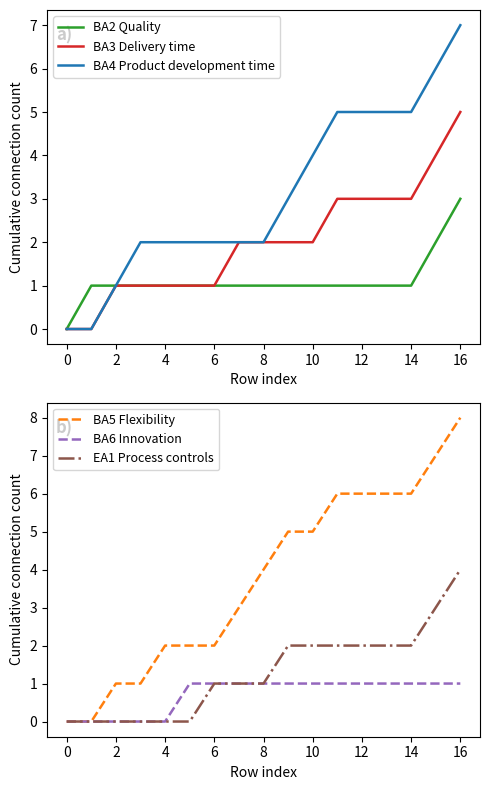

Reading left to right, list all the values displayed in this chart.

BA2 Quality: 0	1	1	1	1	1	1	1	1	1	1	1	1	1	1	2	3
BA3 Delivery time: 0	0	1	1	1	1	1	2	2	2	2	3	3	3	3	4	5
BA4 Product development time: 0	0	1	2	2	2	2	2	2	3	4	5	5	5	5	6	7
BA5 Flexibility: 0	0	1	1	2	2	2	3	4	5	5	6	6	6	6	7	8
BA6 Innovation: 0	0	0	0	0	1	1	1	1	1	1	1	1	1	1	1	1
EA1 Process controls: 0	0	0	0	0	0	1	1	1	2	2	2	2	2	2	3	4